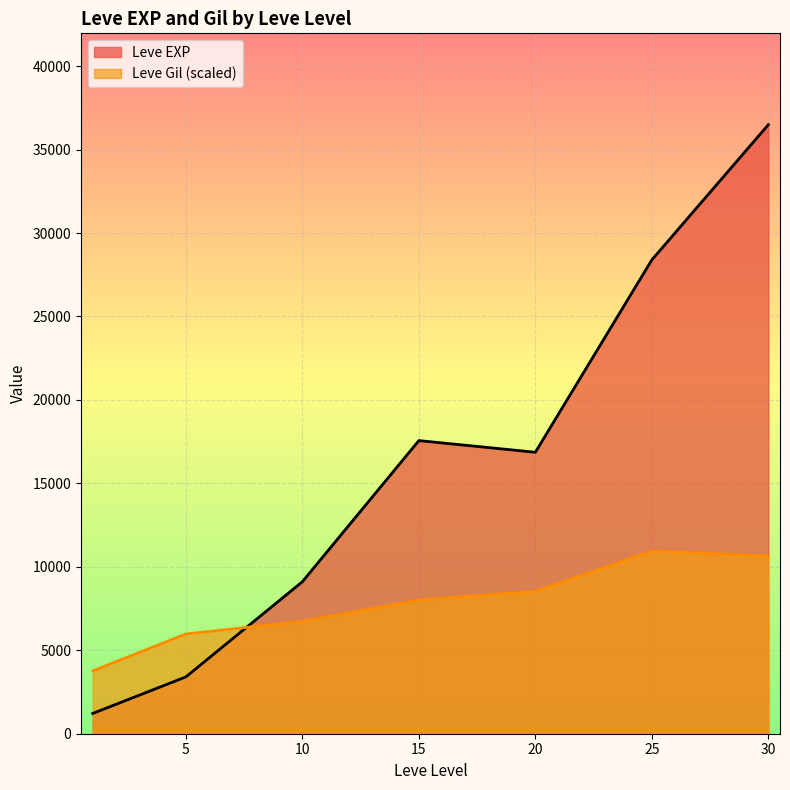

What is the smallest value displayed?

1213.3